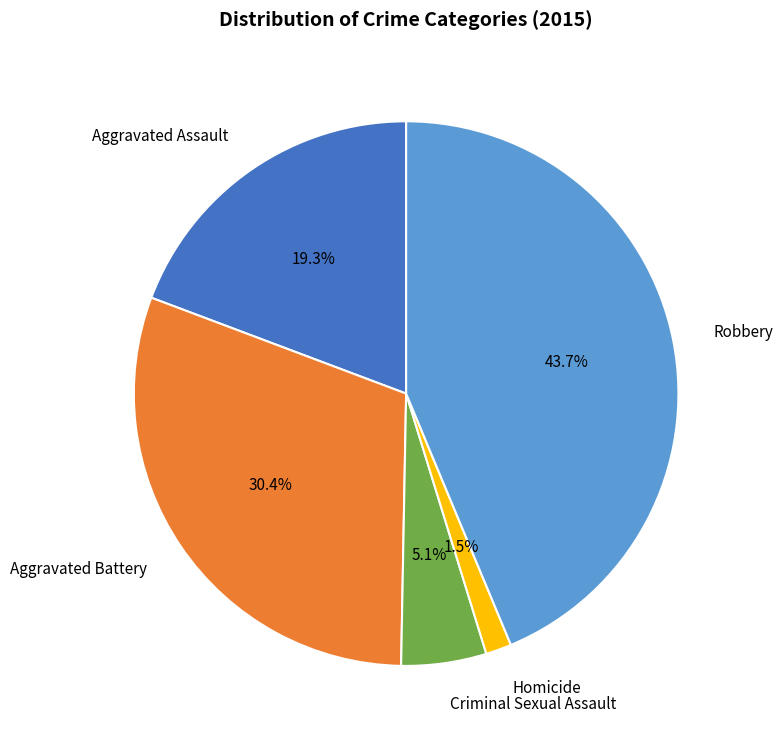

Which has a higher value, Robbery or Aggravated Assault?

Robbery